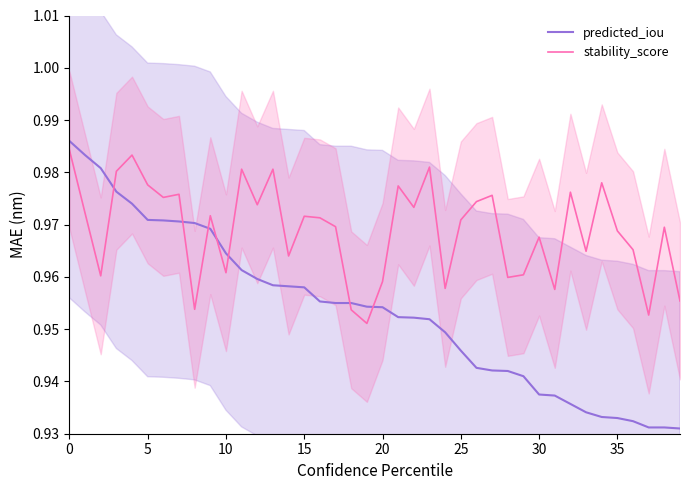

What is the average value of the predicted_iou series?

1.0